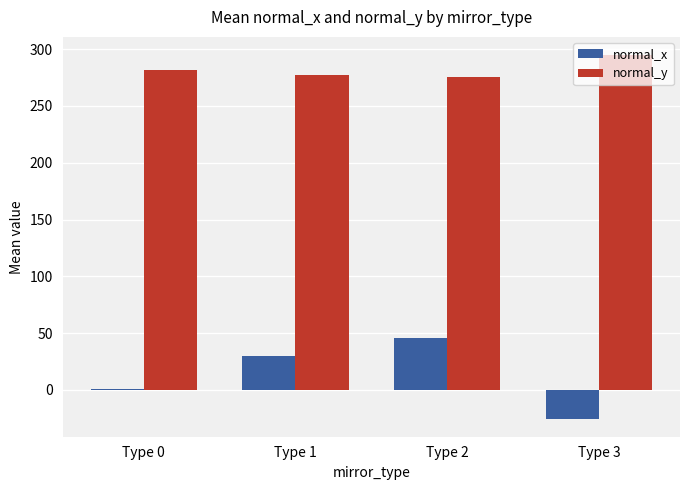

The normal_x series shows 0.6 at Type 0. True or false?

True